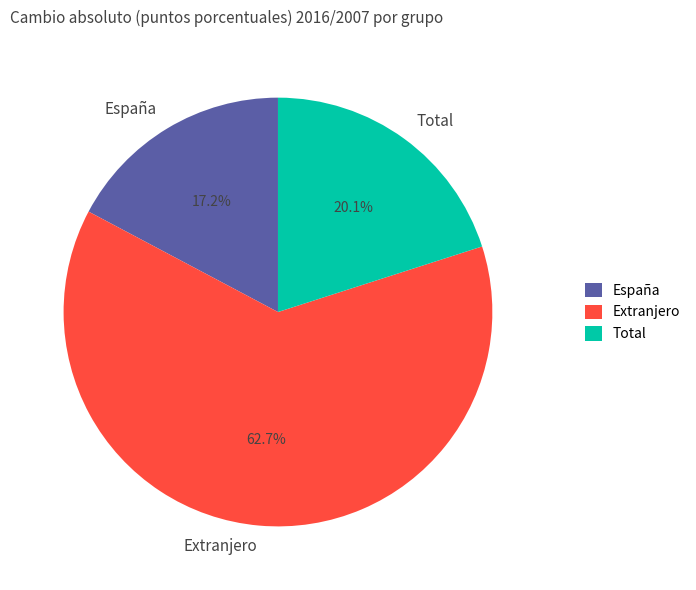

How many slices are in this pie chart?

3